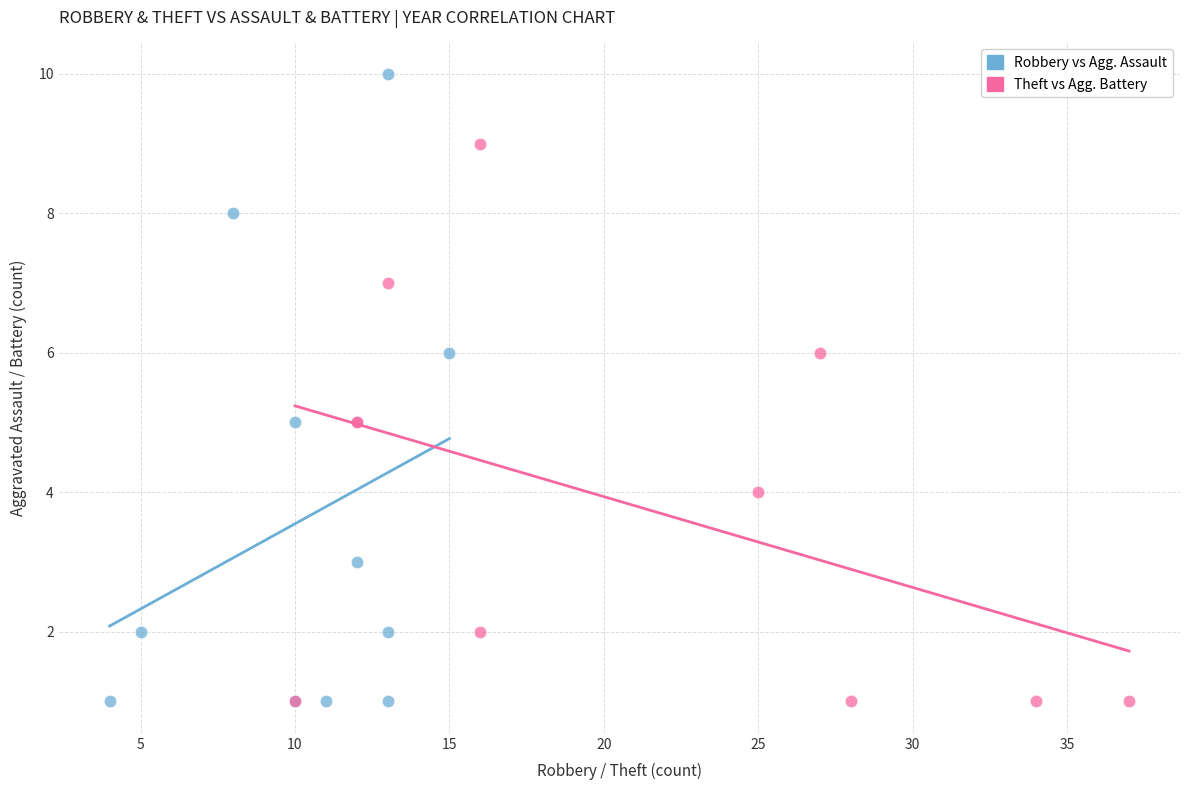

What are all the series names shown in the legend?

Robbery vs Agg. Assault, Theft vs Agg. Battery